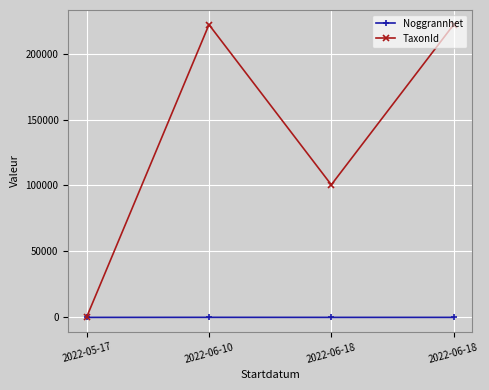

The Noggrannhet series shows 13 at 2022-06-10. True or false?

False